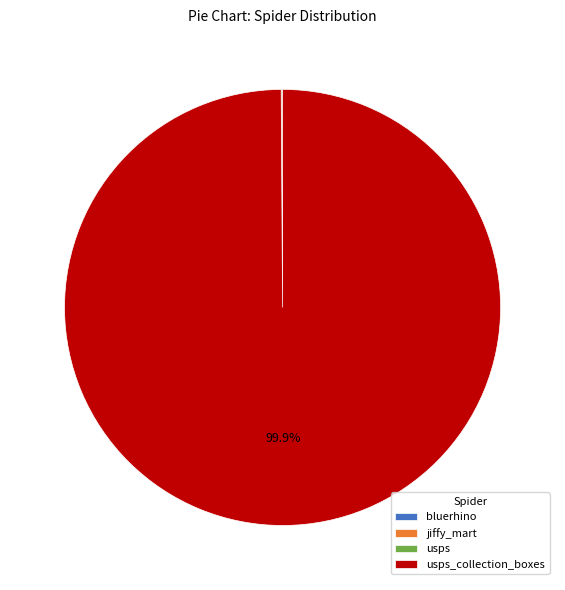

Is there a majority slice in this chart?

Yes